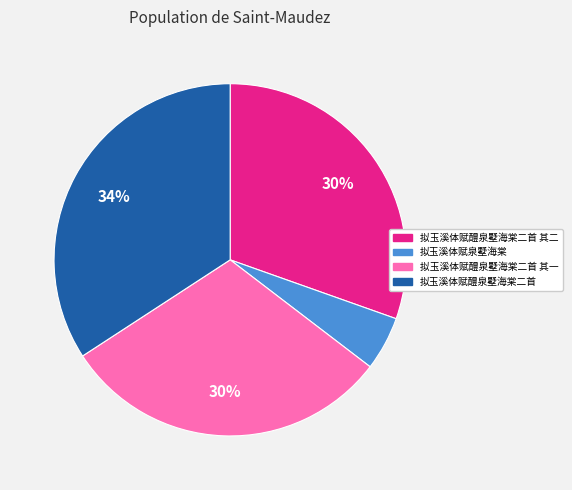

To the nearest percent, what is the difference between the largest and smallest slice percentages?

29%